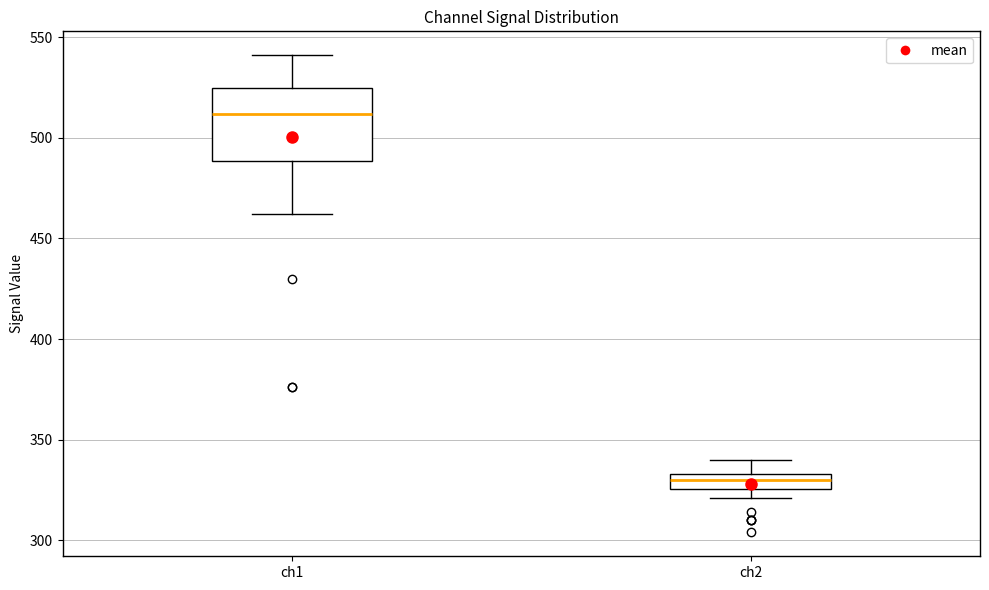

Which box is the tallest, from its lower edge to its upper edge?

ch1